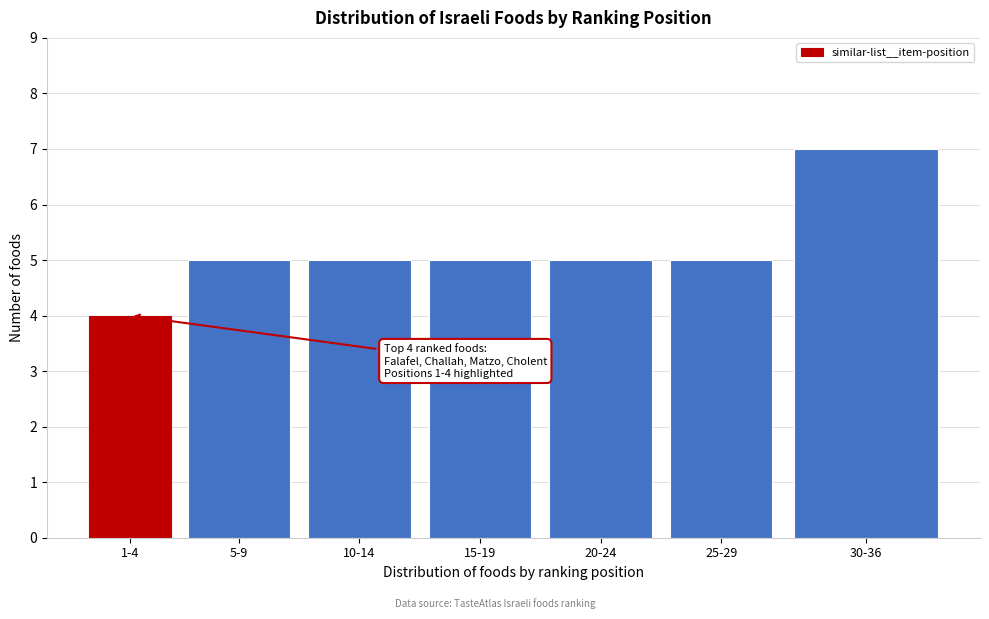

Reading left to right, what are all the values shown in this chart?

1-4=4	5-9=5	10-14=5	15-19=5	20-24=5	25-29=5	30-36=7